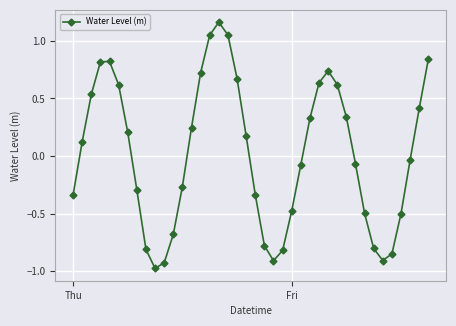

What is the difference between the maximum and minimum values?

2.1